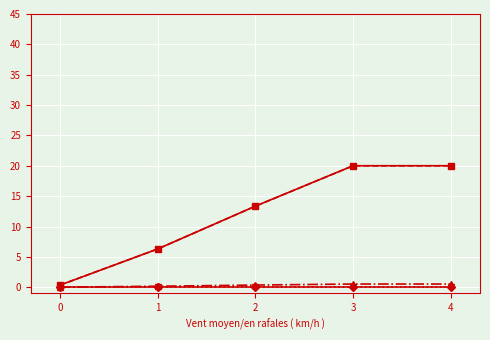

Reading right to left, what are all the values shown in this chart?

שווי שוק אלפי: 4=20.0	3=20.0	2=13.4	1=6.3	0=0.4
שעור מנכסי אפיק: 4=20.0	3=20.0	2=13.3	1=6.3	0=0.4
שעור מסך נכסים: 4=0.5	3=0.5	2=0.4	1=0.2	0=0.0
שיעור ריבית: 4=0.0	3=0.0	2=0.0	1=0.0	0=0.0
תשואה לפידיון: 4=0.0	3=0.0	2=0.0	1=0.0	0=0.0